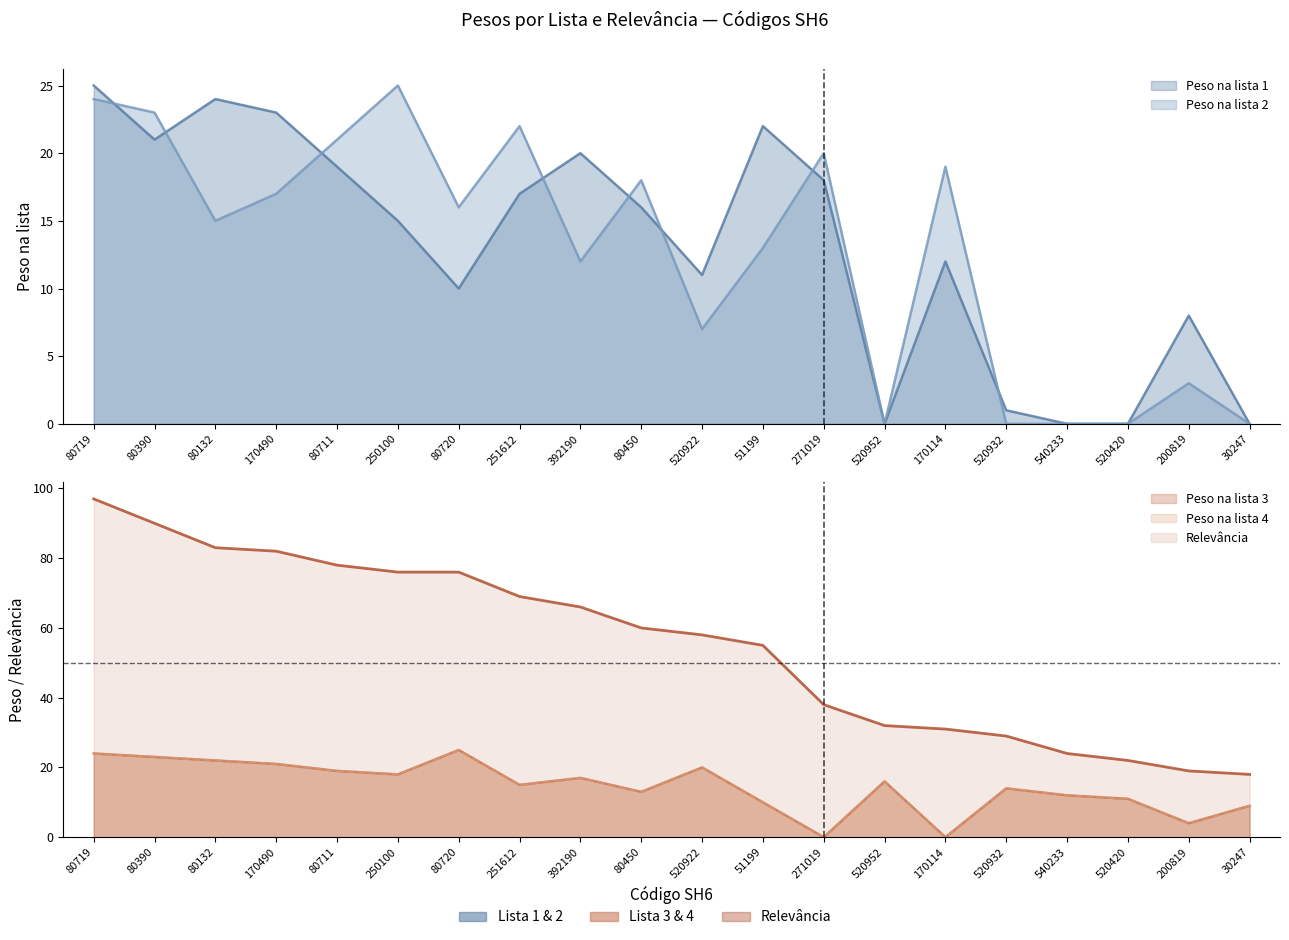

Rank the series at 520932 from lowest to highest value.

Peso na lista 2, Peso na lista 1, Peso na lista 3, Peso na lista 4, Relevância